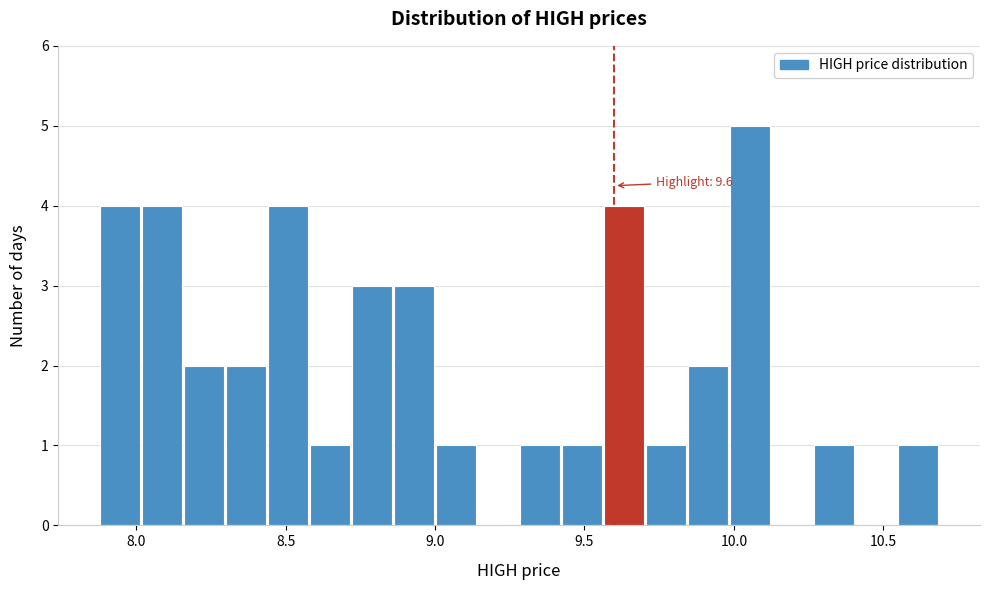

Around what value on the x-axis is the tallest bar? Give the approximate position of its centre, as read against the axis.

10.05